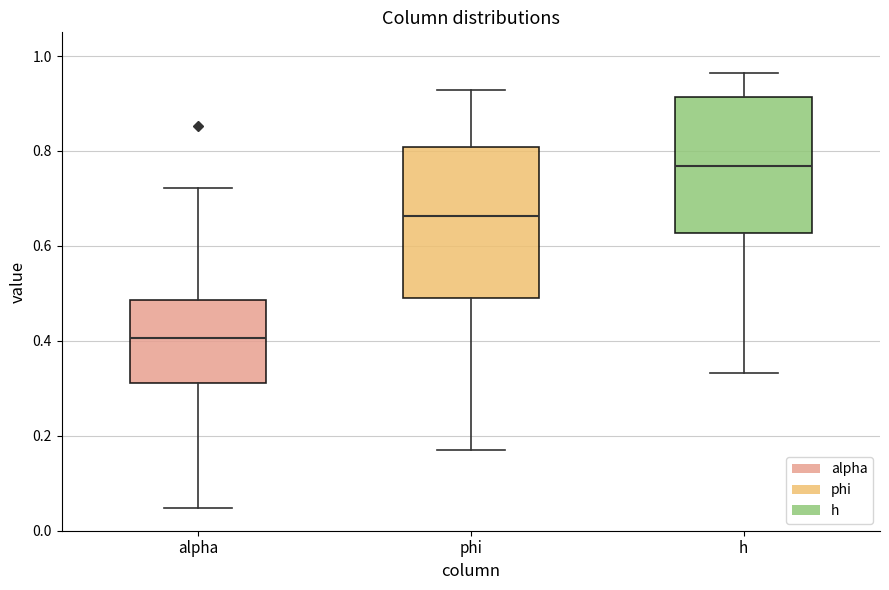

Reading left to right, read every box against the y-axis: the position of its median line, the range the box covers, and the ends of its whiskers. The values are not printed on the chart, so give them approximately, as read against the axis.

alpha: median 0.40, box 0.32 to 0.48, whiskers 0.04 to 0.72
phi: median 0.66, box 0.48 to 0.80, whiskers 0.18 to 0.92
h: median 0.76, box 0.62 to 0.92, whiskers 0.34 to 0.96